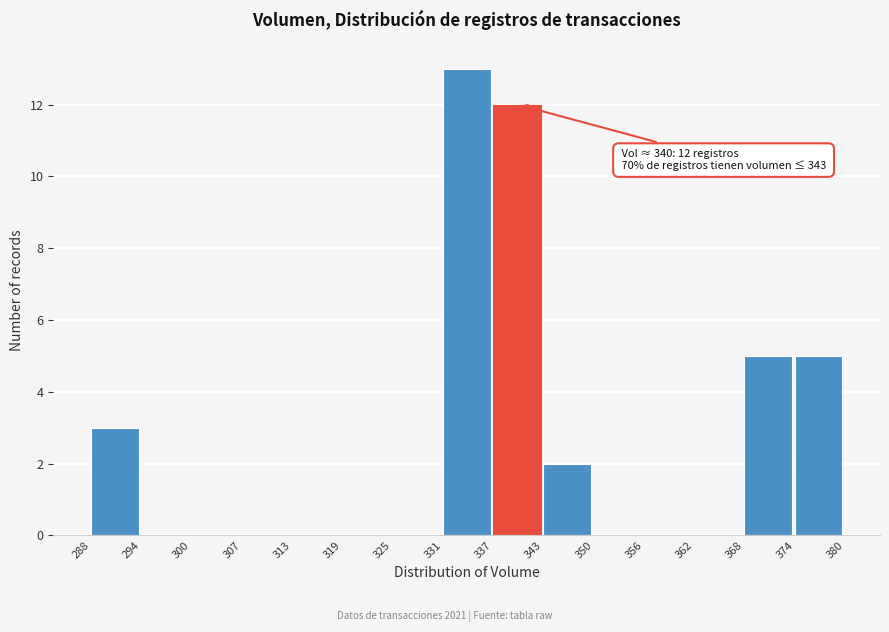

Over which range of the x-axis is the bar tallest?

331 to 337